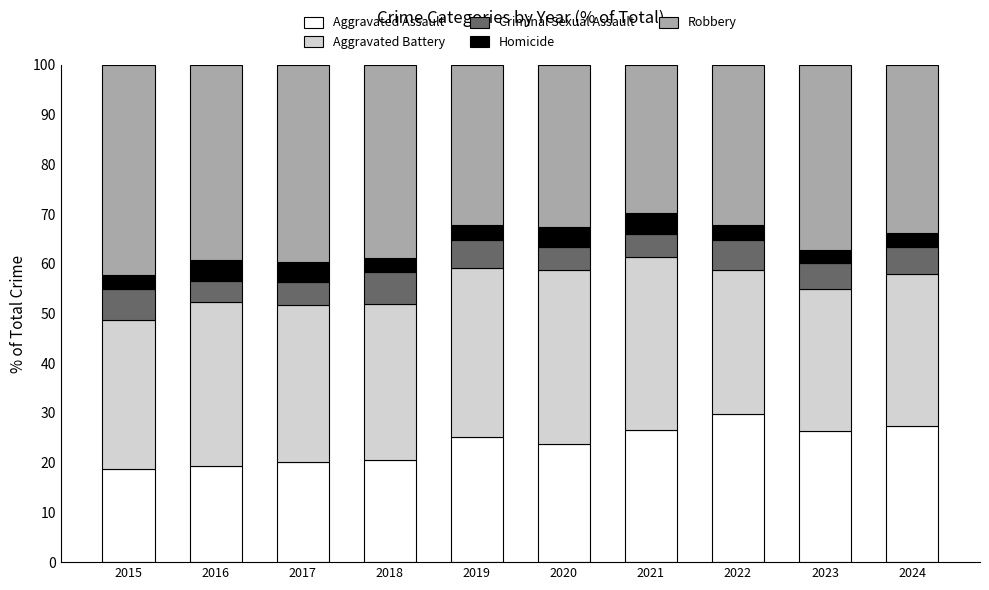

At which label does Aggravated Assault reach its peak?

2022